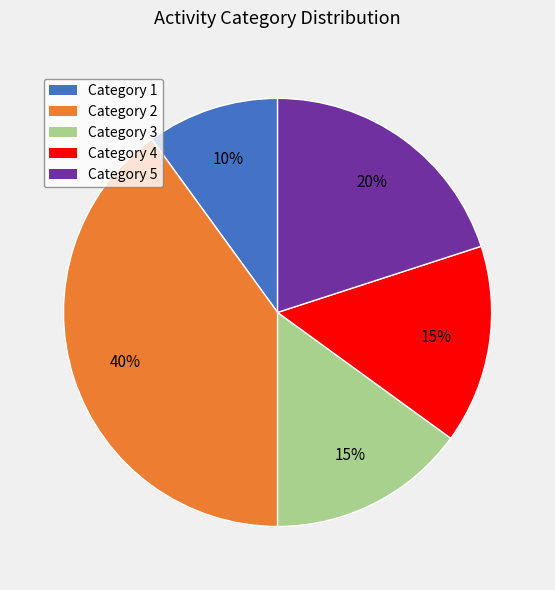

To the nearest percent, what is the average slice percentage?

20%